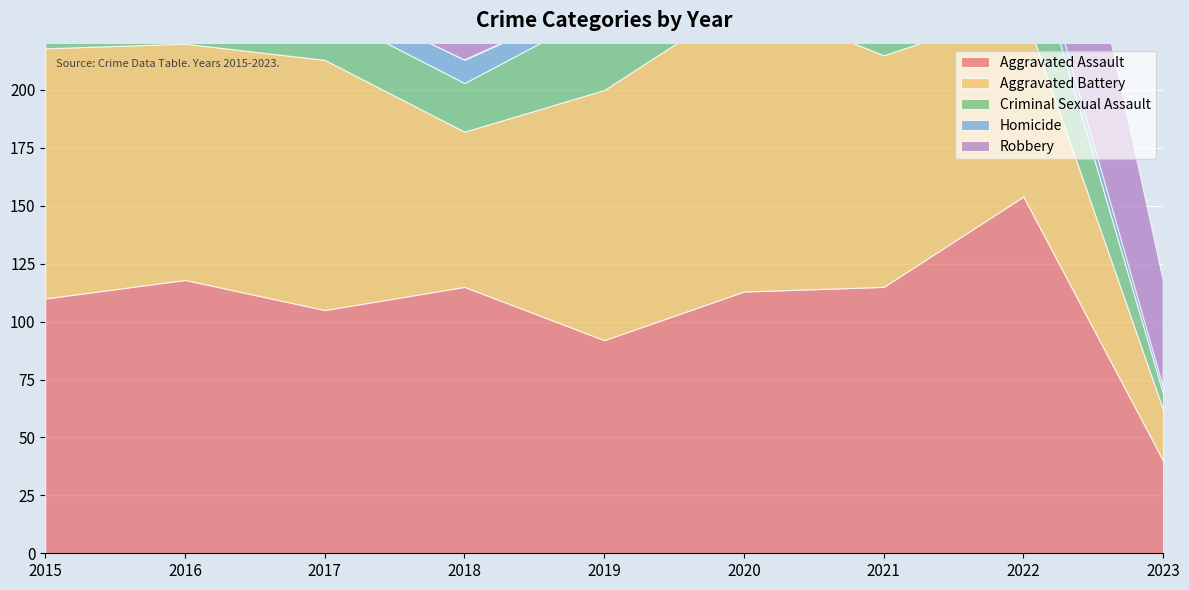

What is the value of the Aggravated Assault point at the 2nd from the left?

118